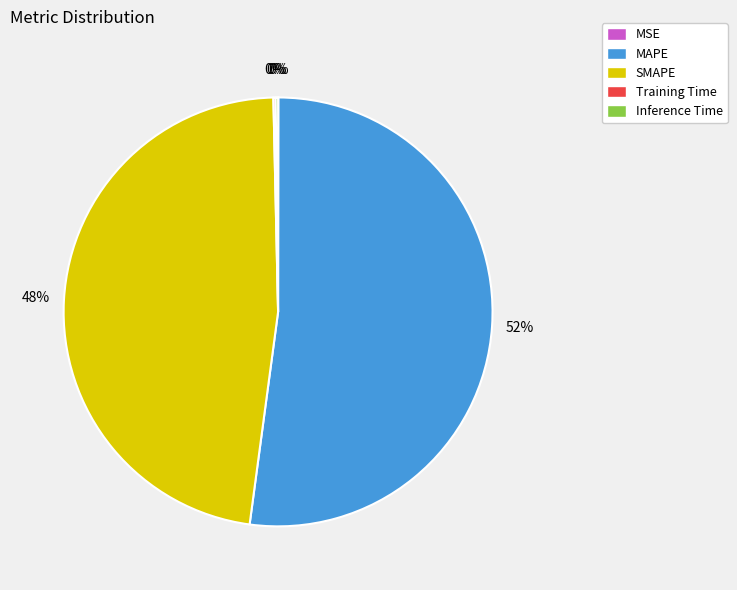

What is the largest slice in the pie chart?

MAPE